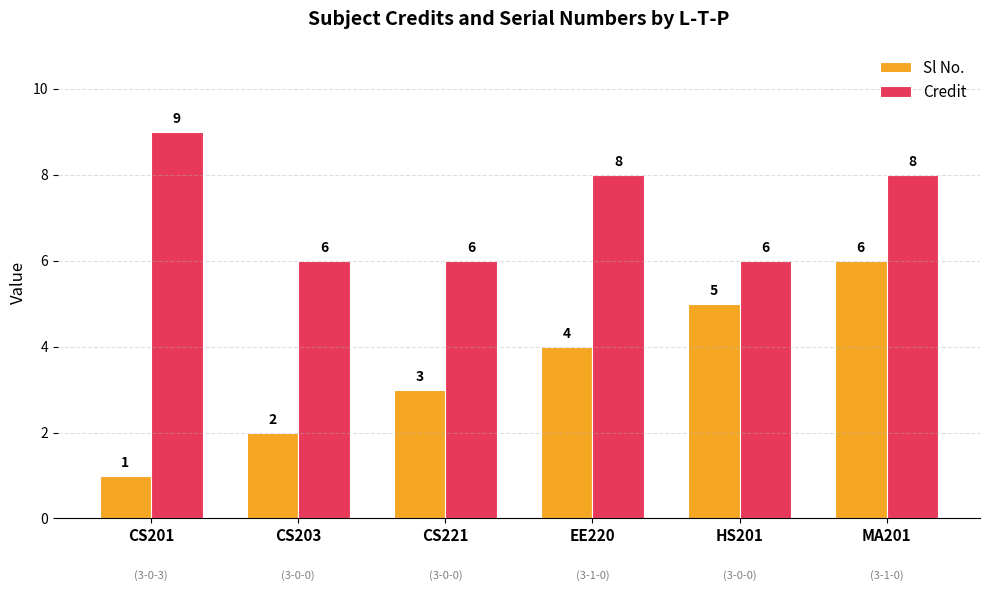

Which category has the highest value in the Sl No. series?

MA201